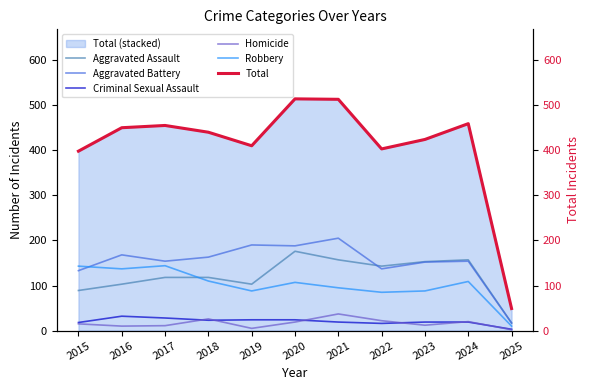

What is the difference between the maximum and minimum values in the Total series?

465